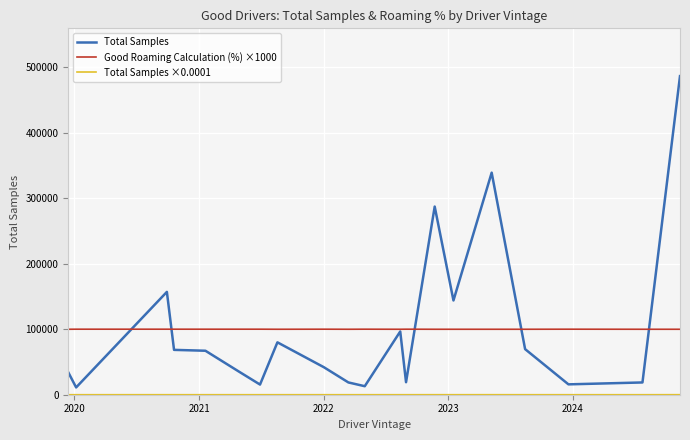

What is the maximum value for Total Samples?

486214.0